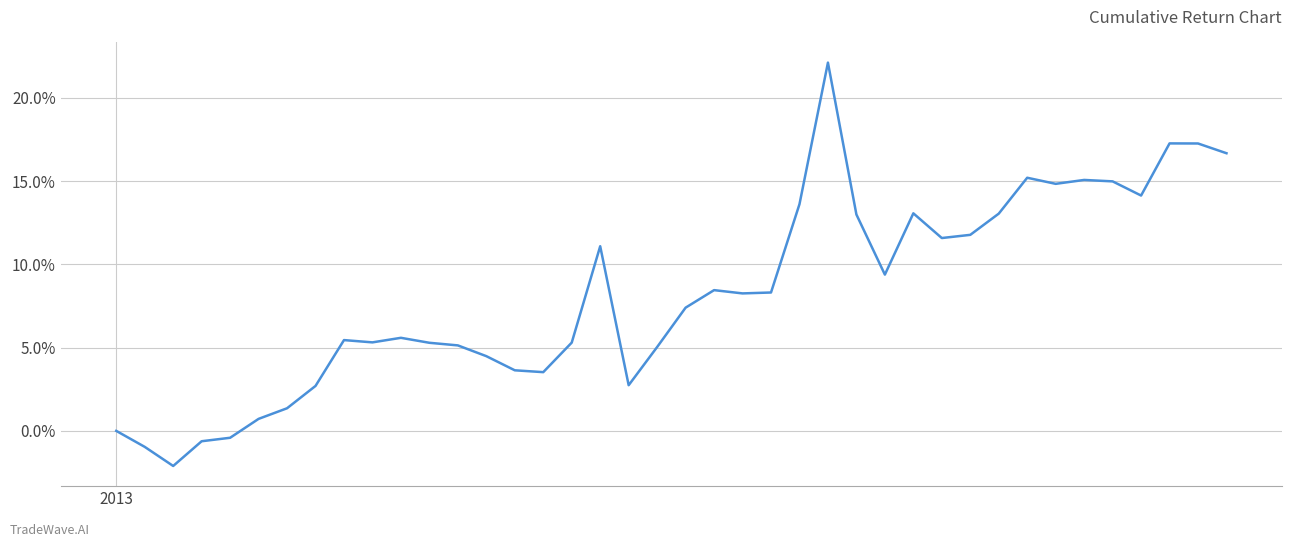

What is the difference between the maximum and minimum values?

24.2